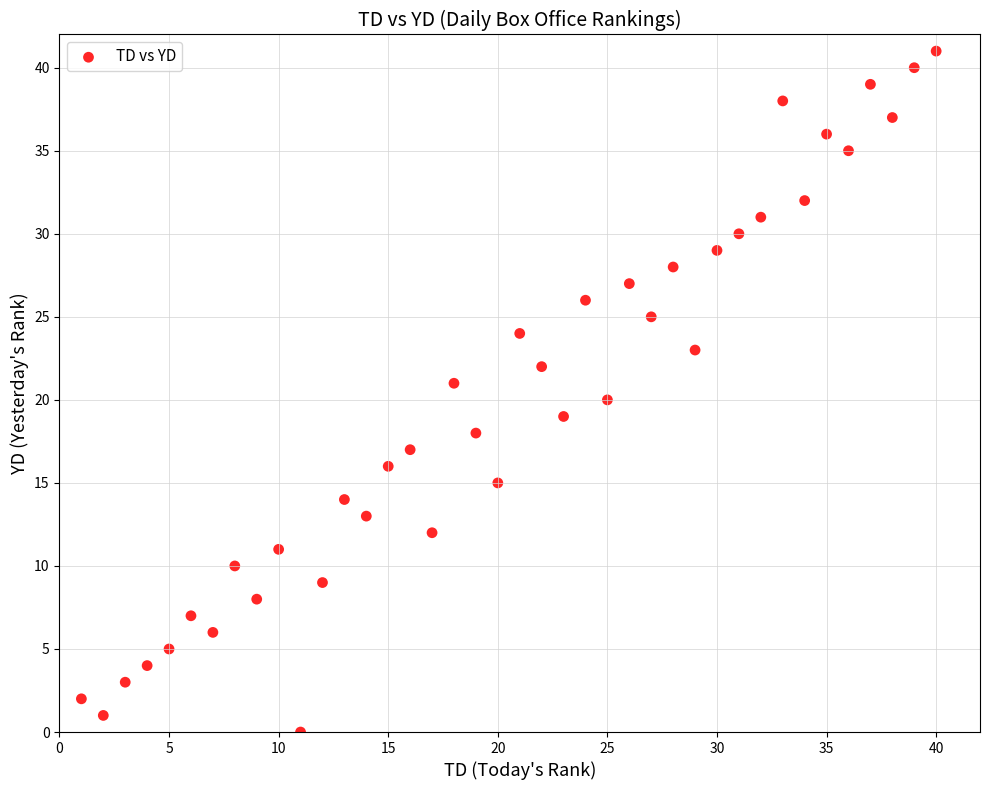

What is the range of Y values (max minus min)?

41